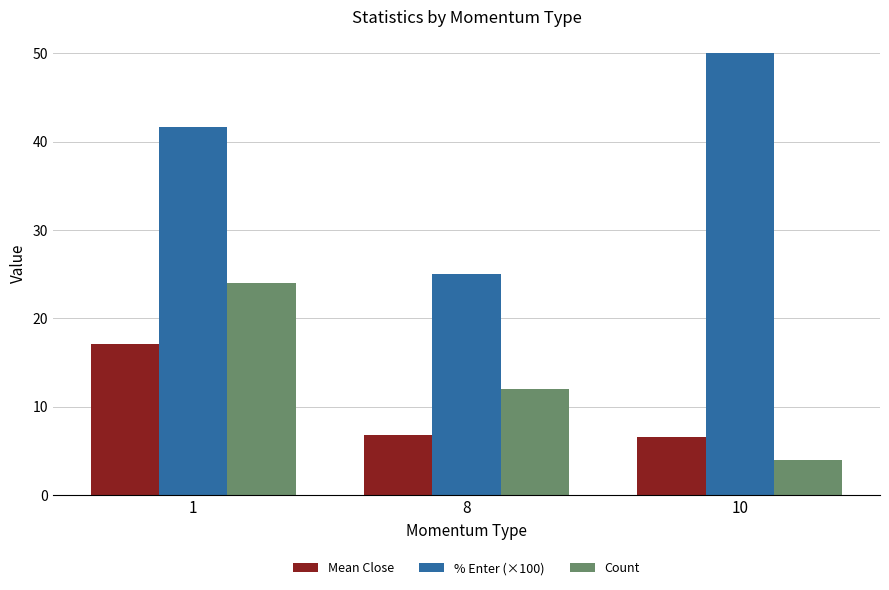

At how many categories does at least one series exceed 44?

1